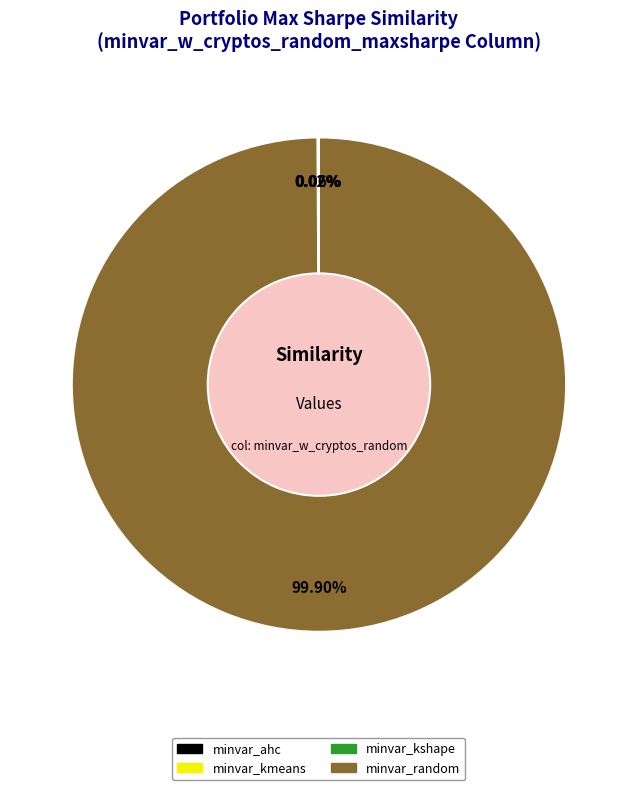

To the nearest percent, what is the difference between the largest and smallest slice percentages?

100%